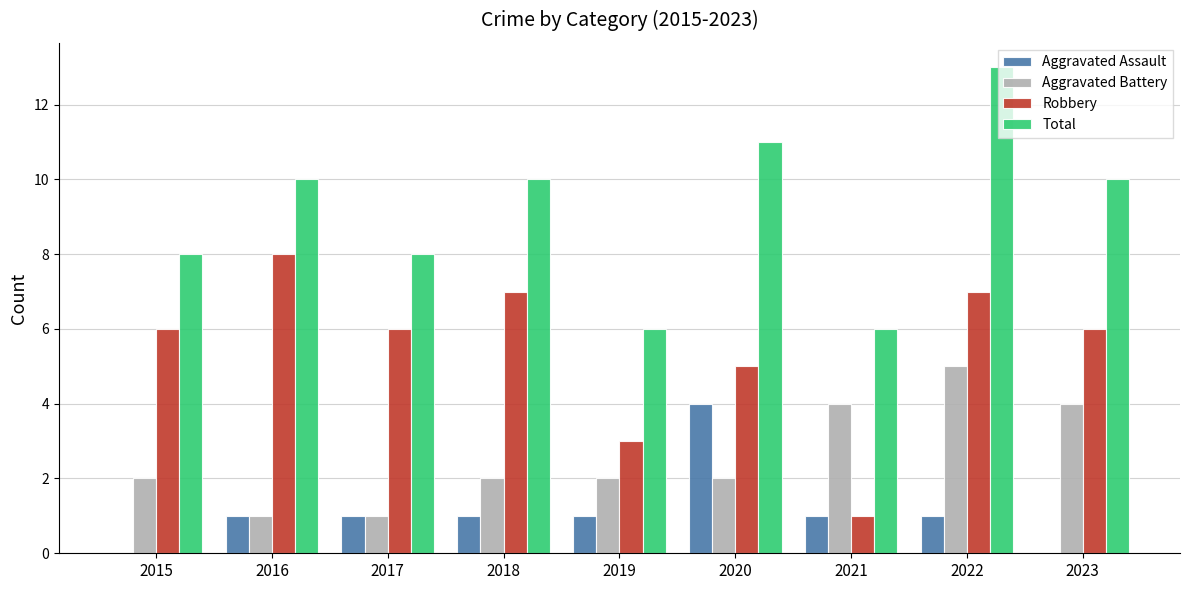

Which series has the largest total across all categories?

Total